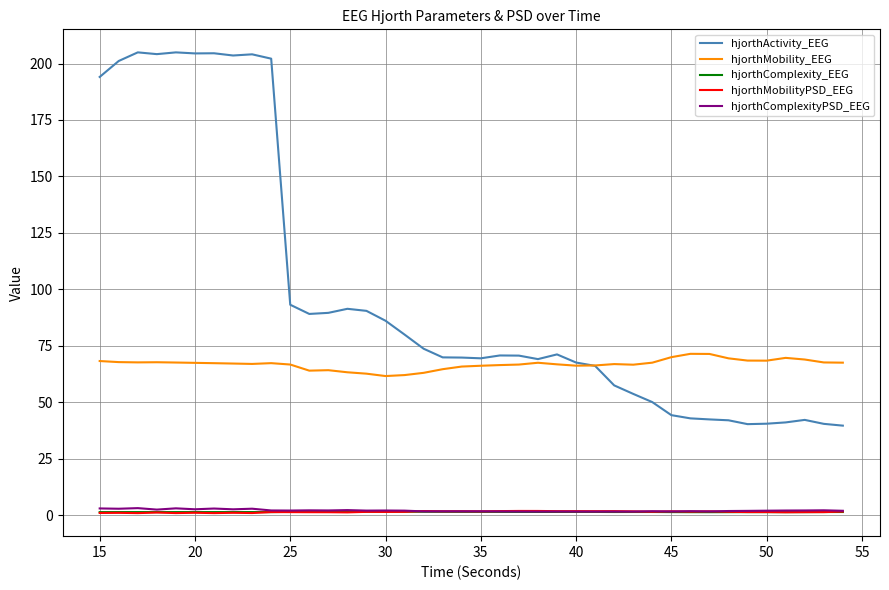

Which series has the largest total across all categories?

hjorthActivity_EEG